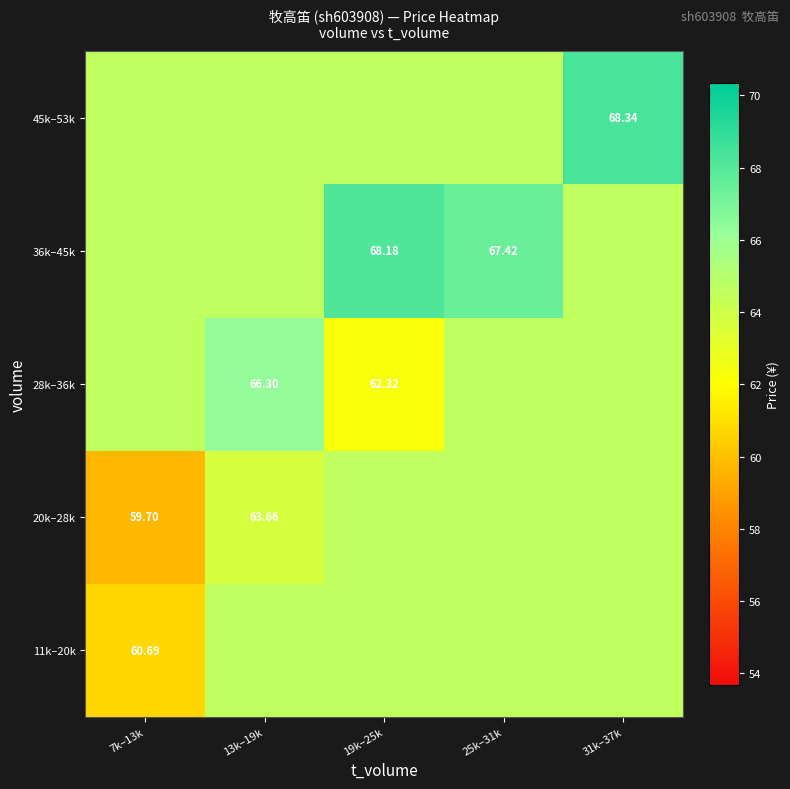

Which label corresponds to the largest value in the chart?

31k–37k